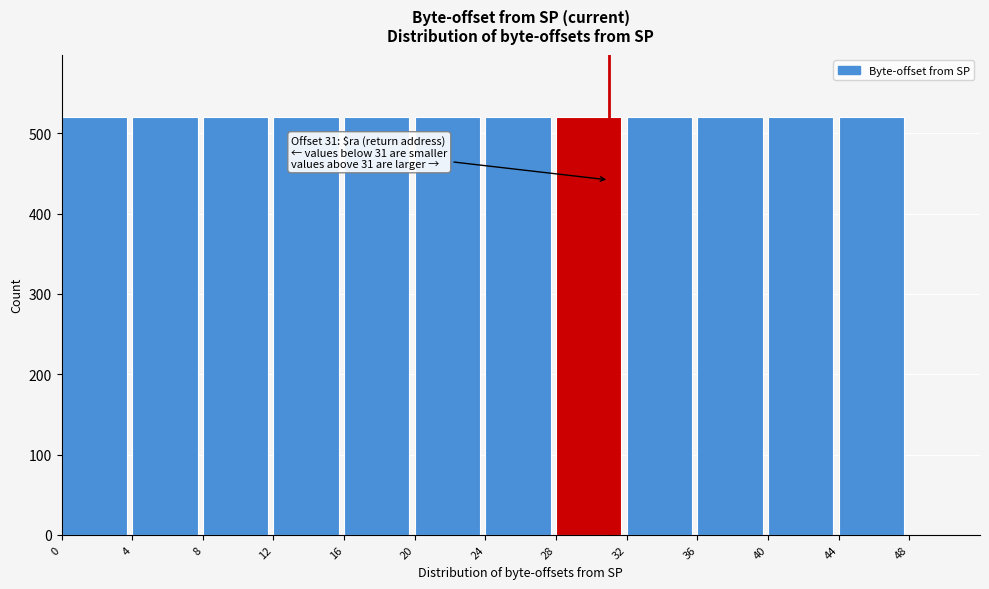

Reading left to right, list all the values displayed in this chart.

0=520	4=520	8=520	12=520	16=520	20=520	24=520	28=520	32=520	36=520	40=520	44=520	48=0